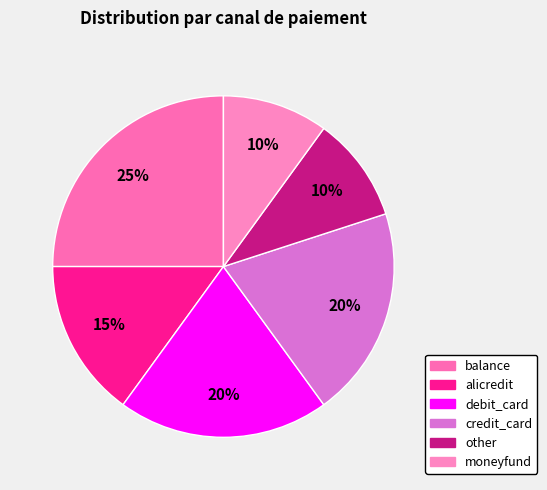

Count the number of slices in the pie.

6